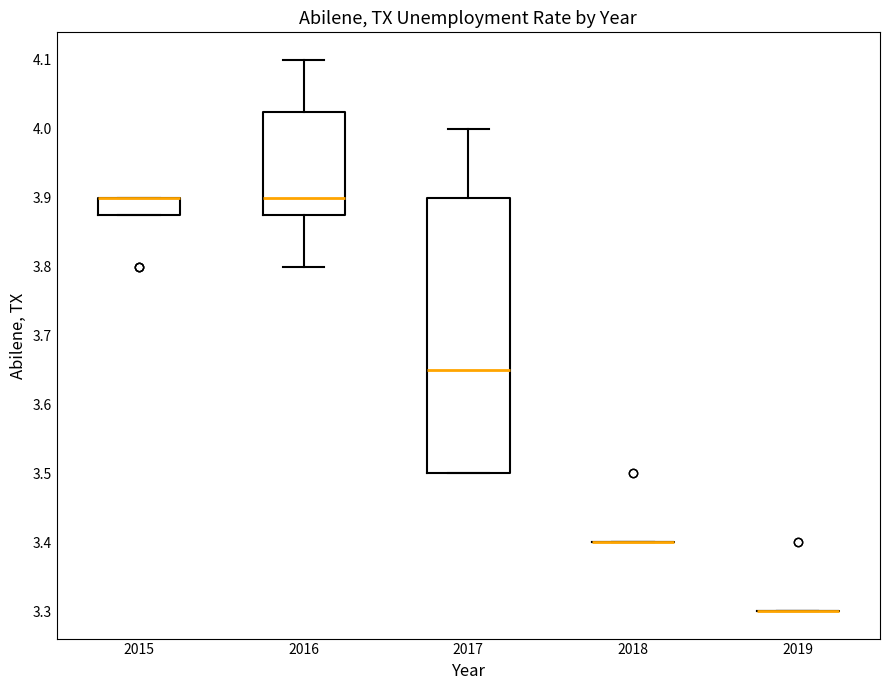

Reading left to right, transcribe this box plot: for each box, give where its median line is, the range the box spans, and where its two whiskers end, as read against the y-axis. The values are not printed on the chart, so give them approximately, as read against the axis.

2015: median 3.90 (drawn on the box's upper edge), box 3.88 to 3.90, whiskers 3.88 to 3.90
2016: median 3.90, box 3.88 to 4.03, whiskers 3.80 to 4.10
2017: median 3.65, box 3.50 to 3.90, whiskers 3.50 to 4.00
2018: box collapsed to a line at 3.40, whiskers 3.40 to 3.40
2019: box collapsed to a line at 3.30, whiskers 3.30 to 3.30